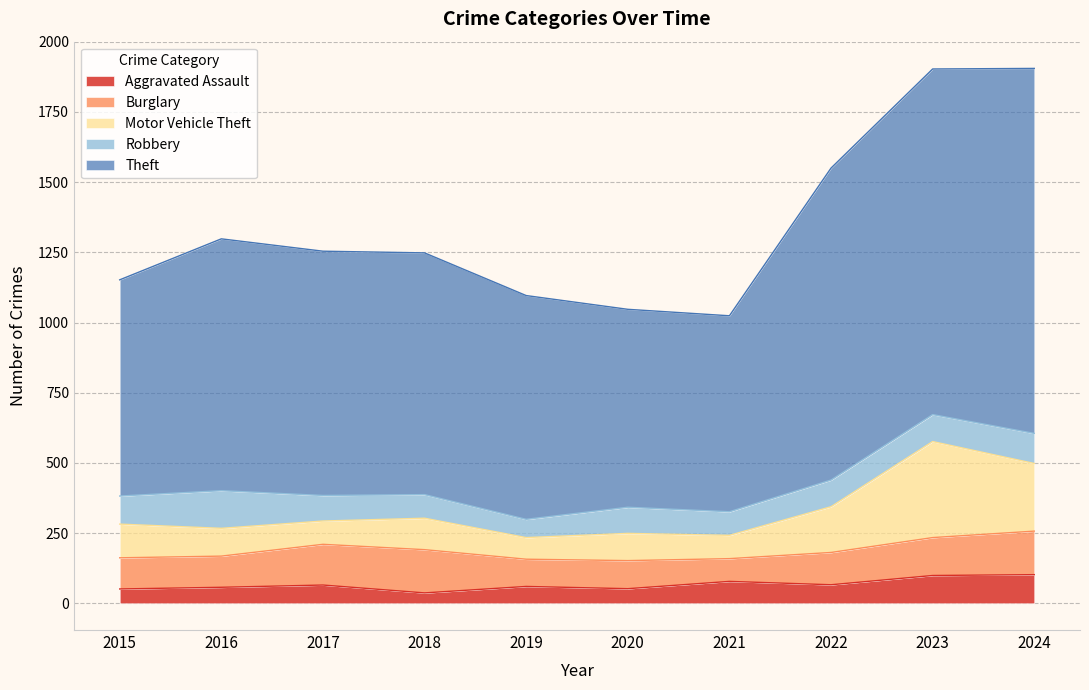

True or false: Burglary has a value of 108 at 2024.

False